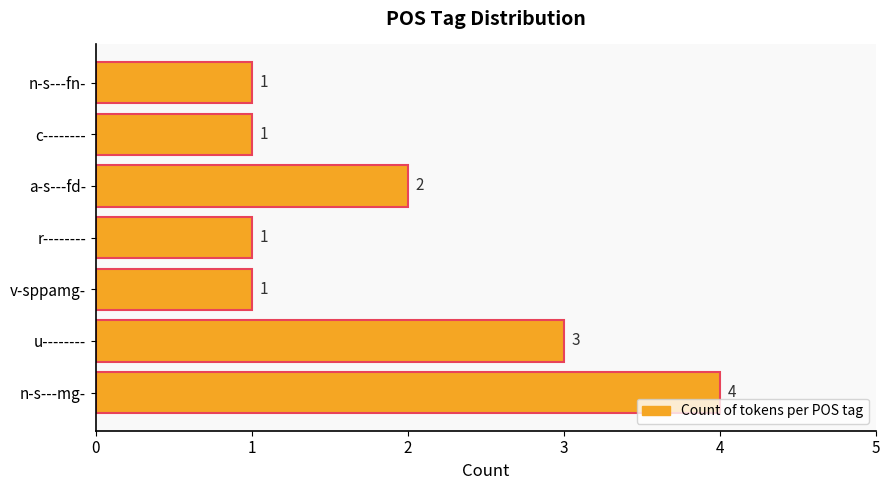

Between n-s---mg- and v-sppamg-, which is larger?

n-s---mg-